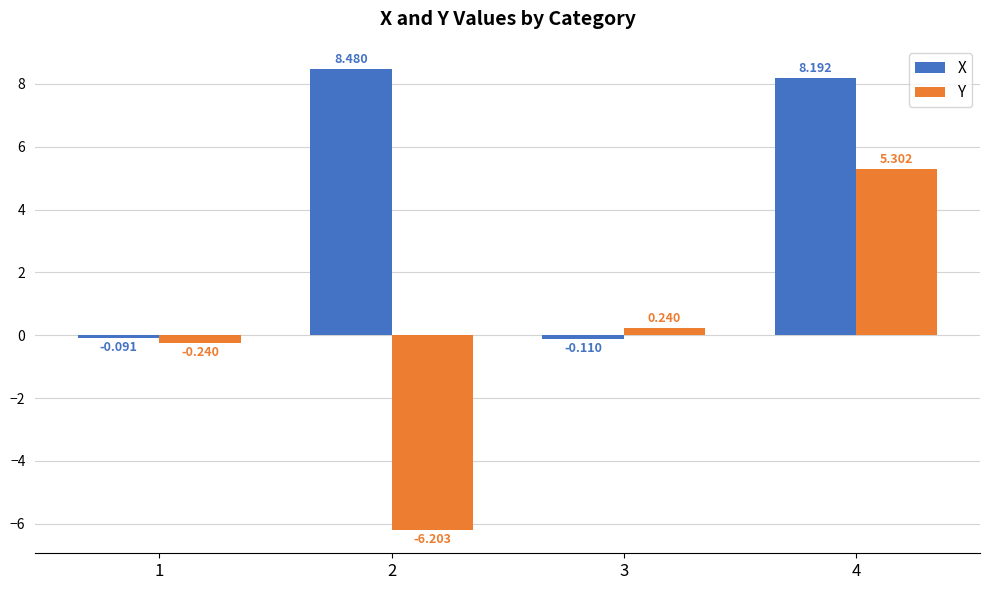

Read the Y value at 4.

5.3